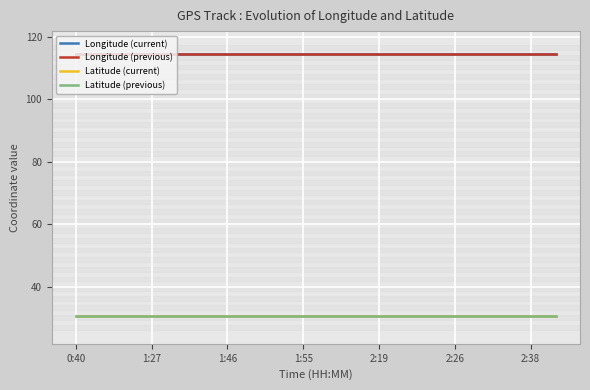

How many lines are shown in the chart?

4